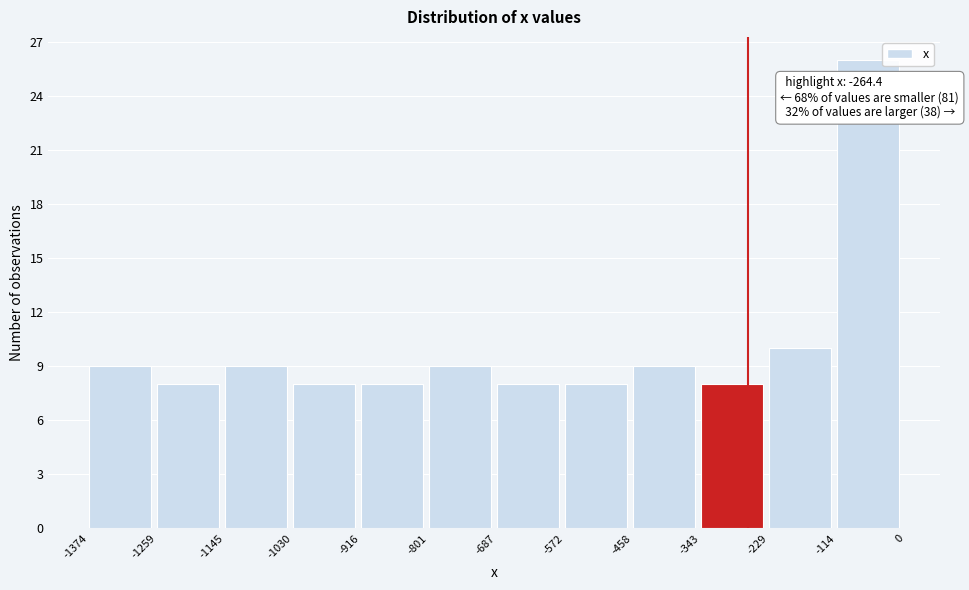

Over which range of the x-axis is the bar tallest?

-114 to 0